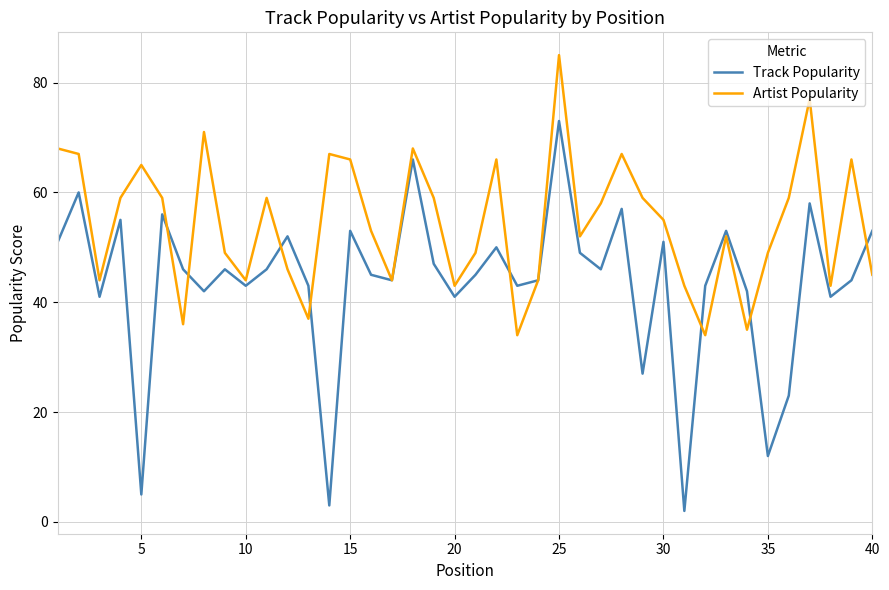

Rank the series by their average value, from lowest to highest.

Track Popularity, Artist Popularity